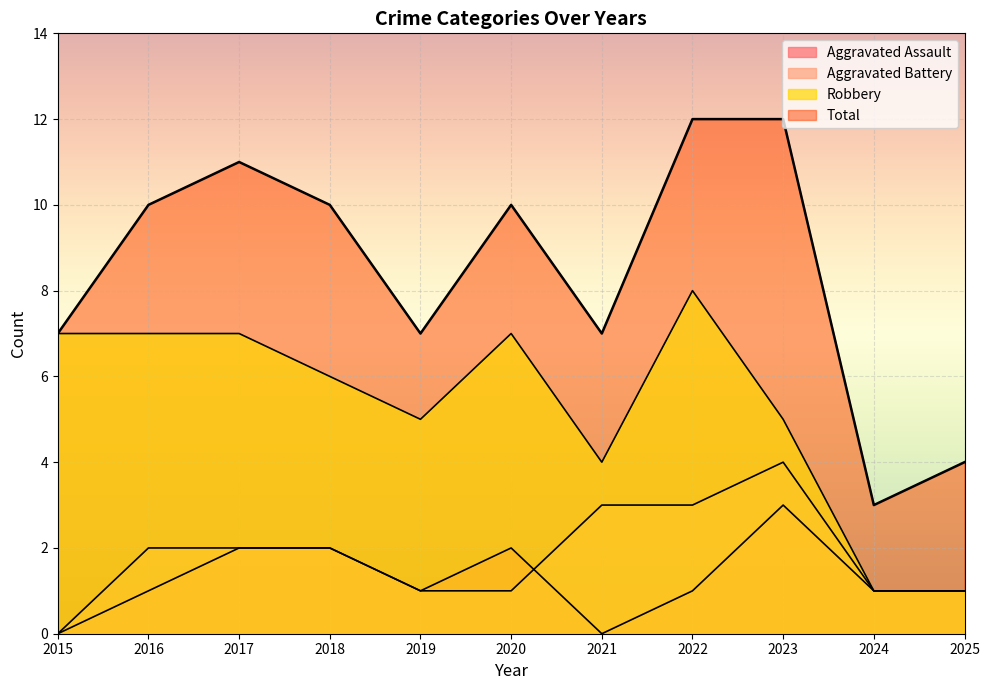

Which series has the largest total across all categories?

Total